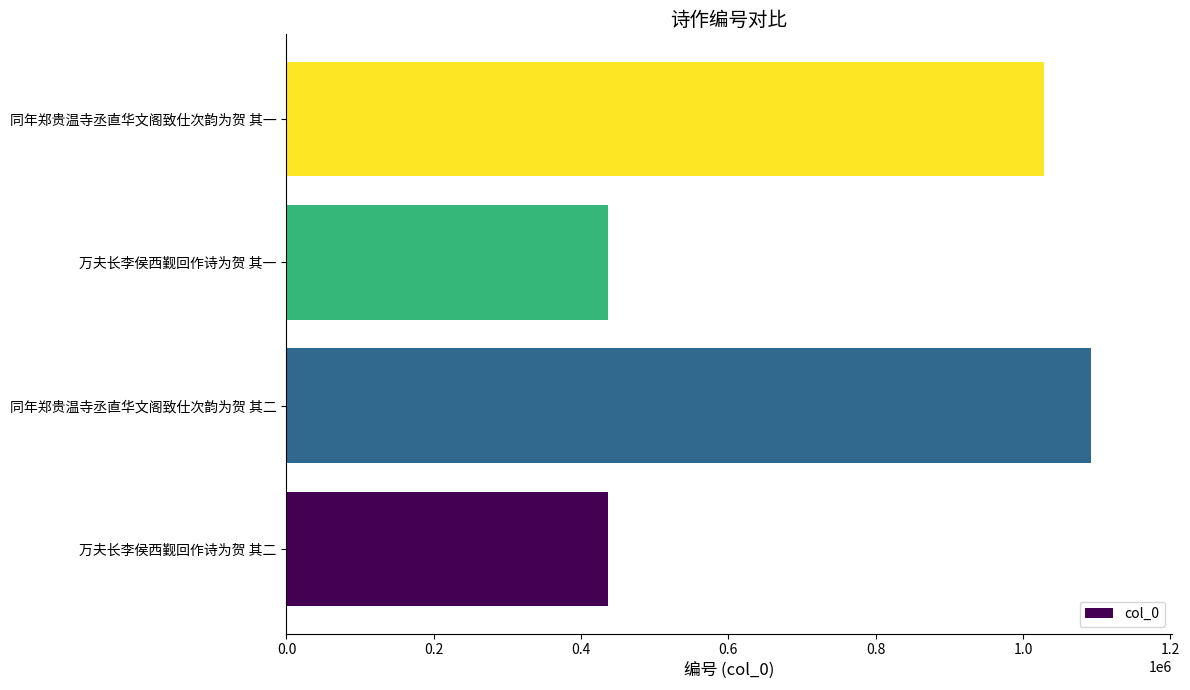

Approximately how many times larger is the value at 同年郑贵温寺丞直华文阁致仕次韵为贺 其二 compared to 万夫长李侯西觐回作诗为贺 其二?

2.5